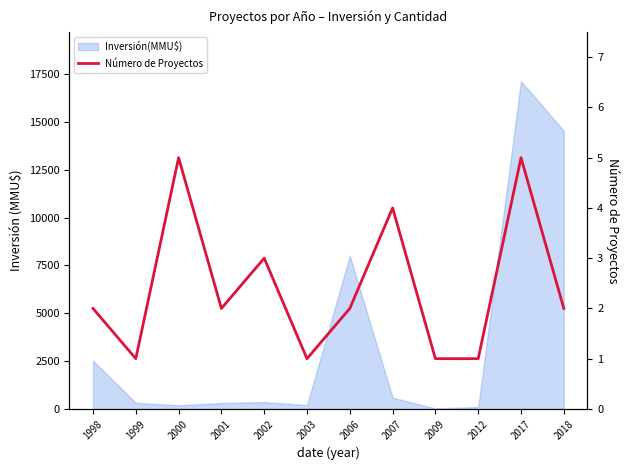

Reading right to left, extract all data points from this chart.

2018=2	2017=5	2012=1	2009=1	2007=4	2006=2	2003=1	2002=3	2001=2	2000=5	1999=1	1998=2